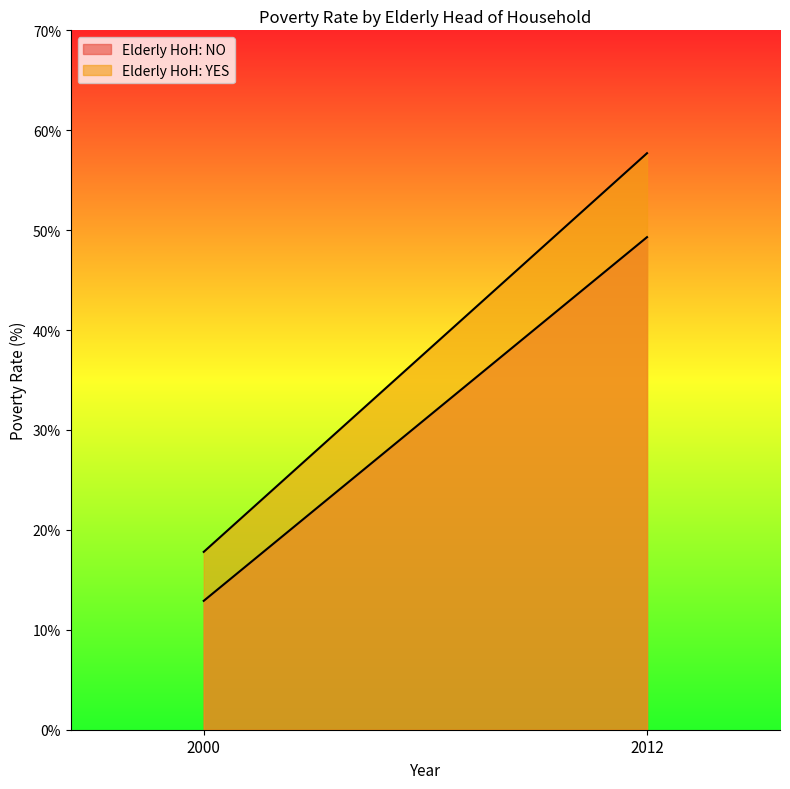

Rank the series at 2000 from lowest to highest value.

Elderly HoH: NO, Elderly HoH: YES